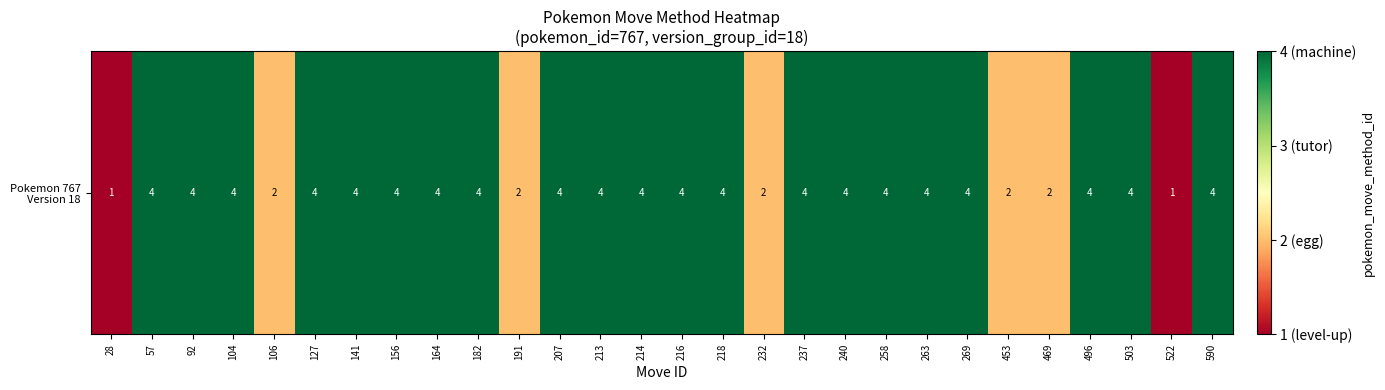

What is the sum of all values?

96